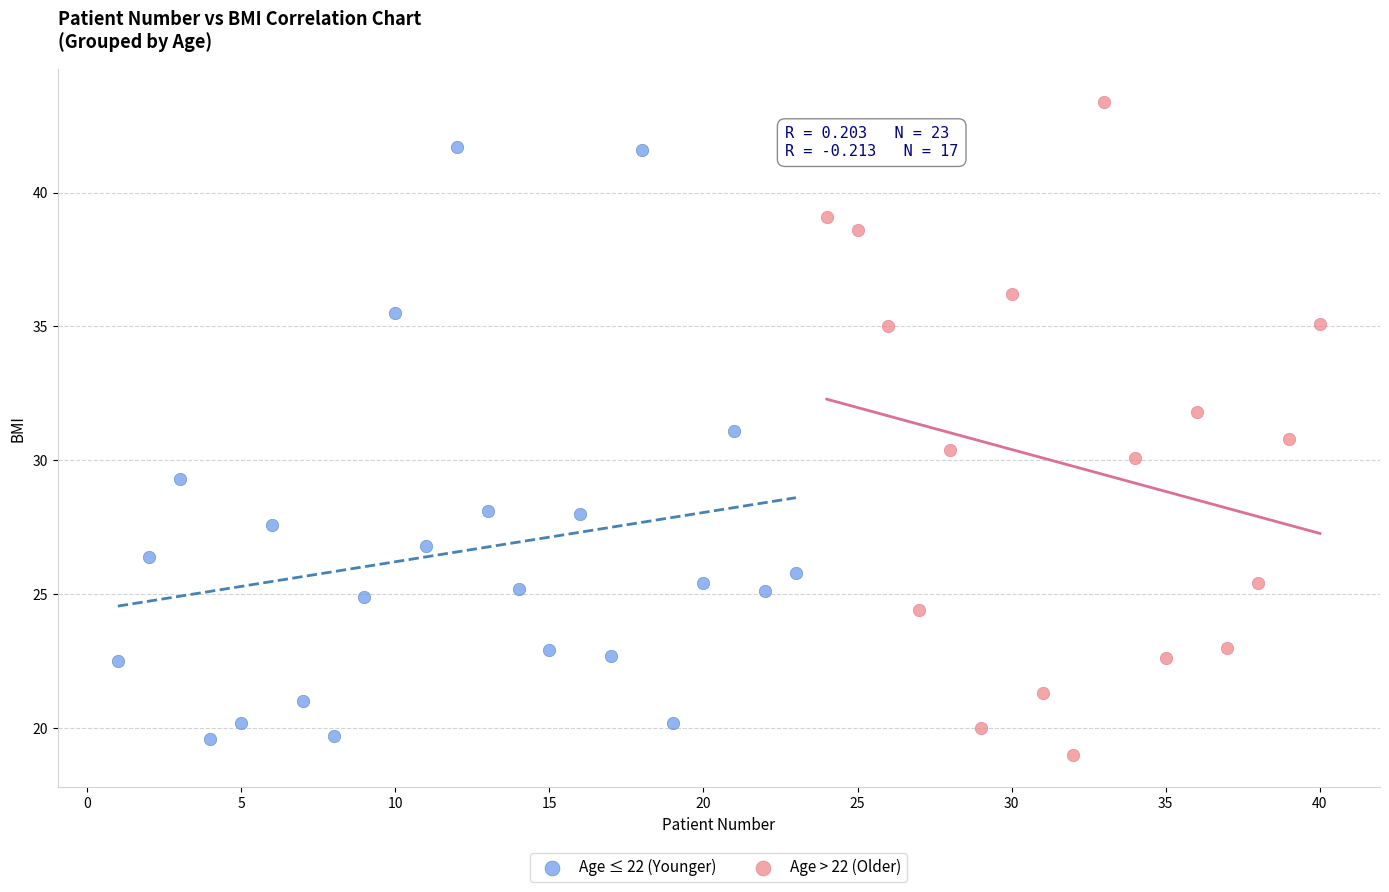

Which series has the largest Y range (max minus min)?

Age > 22 (Older)